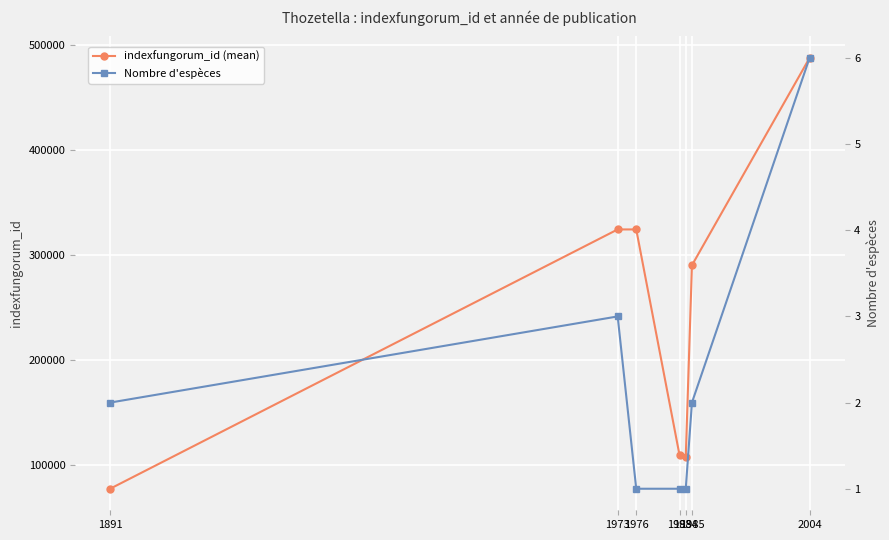

Read the Nombre d'espèces value at 1973.

3.0